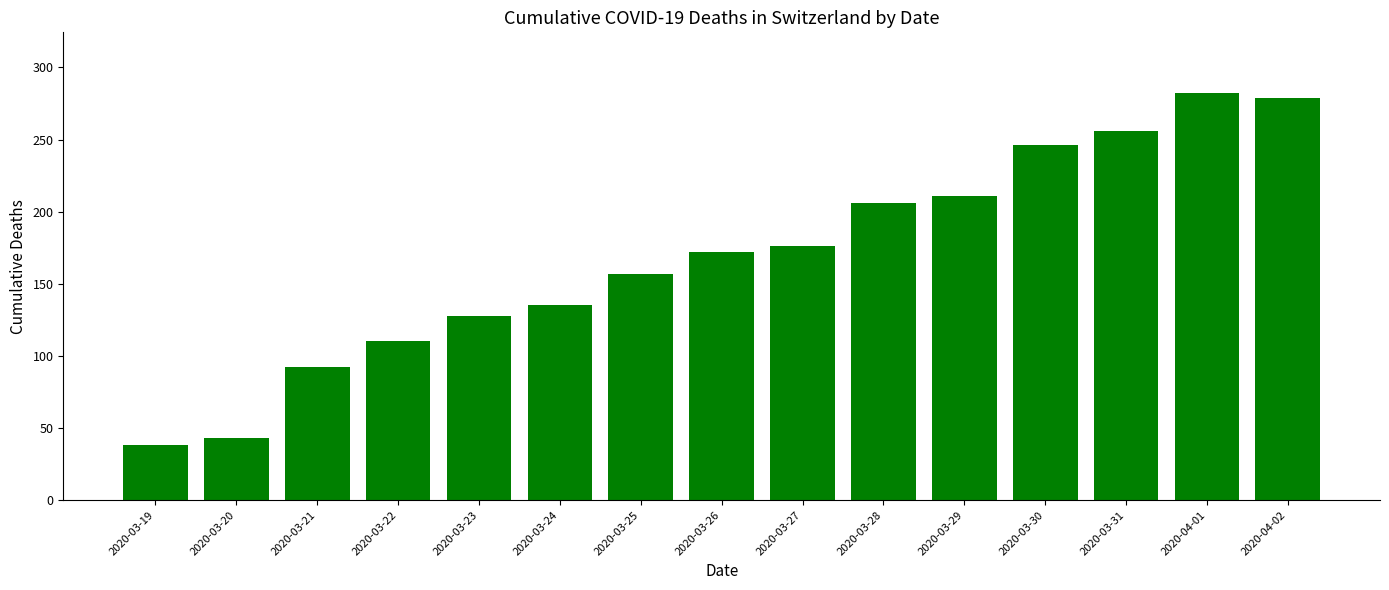

True or false: the data shows 246 at 2020-03-30.

True